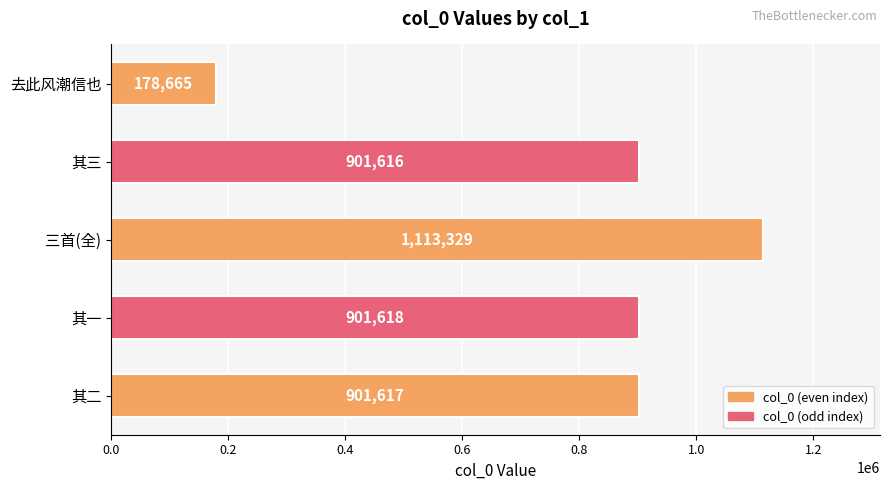

Rank the categories by value from lowest to highest.

去此风潮信也, 其三, 其二, 其一, 三首(全)